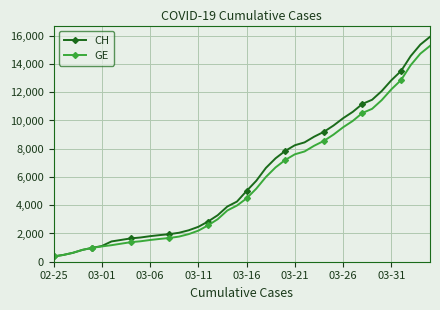

Which series has the widest spread of values?

CH